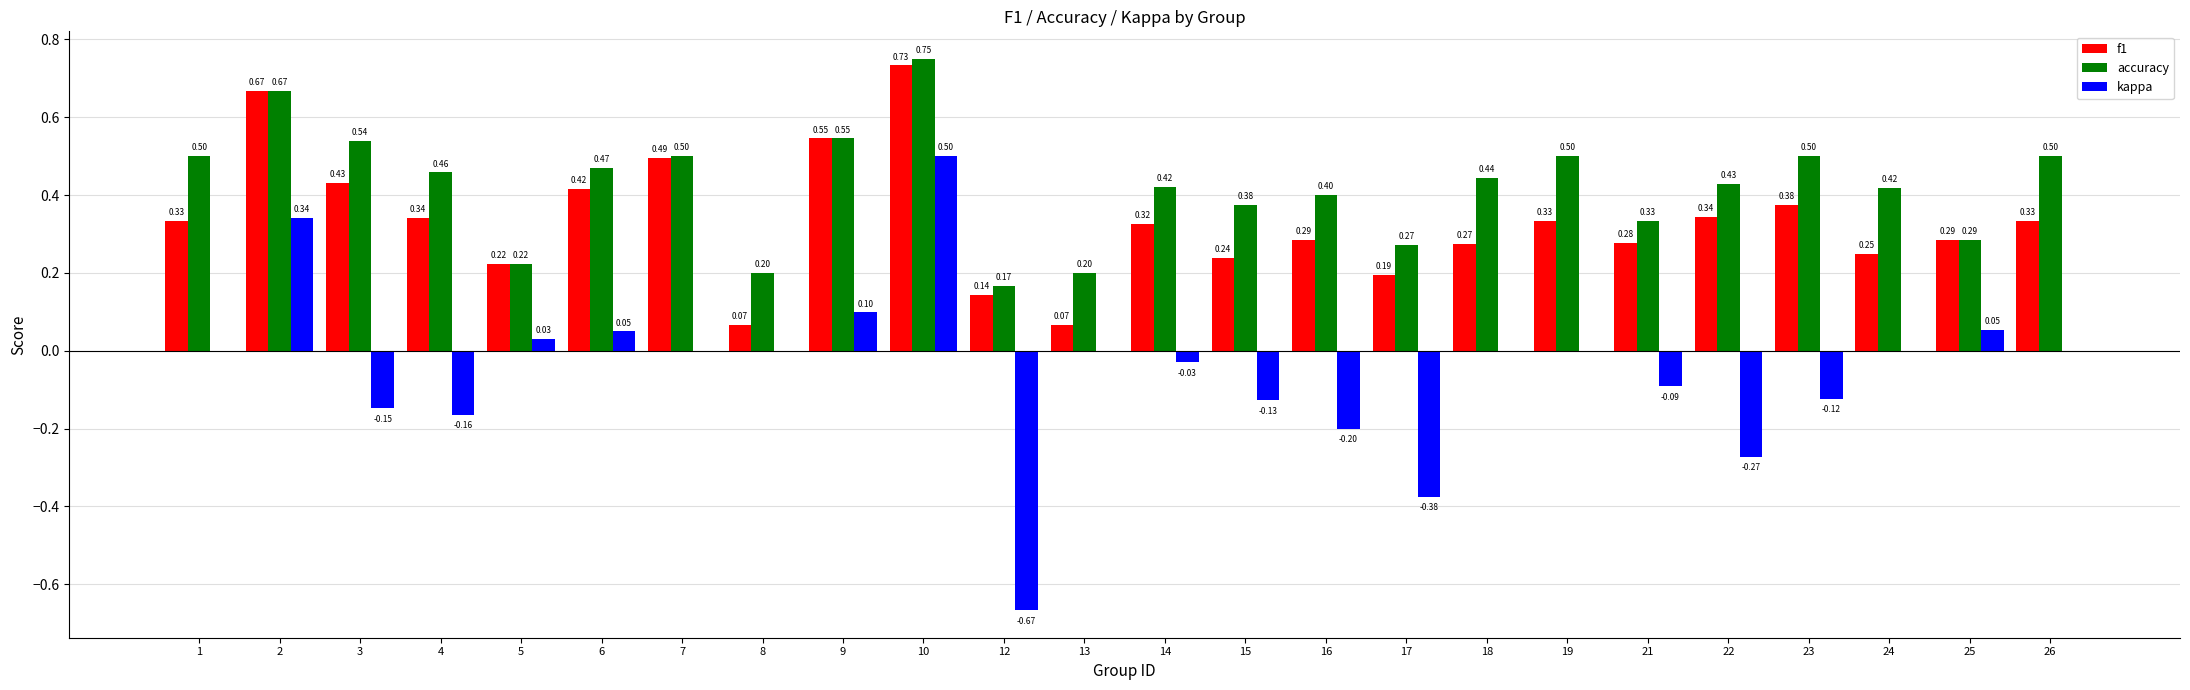

What is the sum of the accuracy values at 12 and 6?

0.6